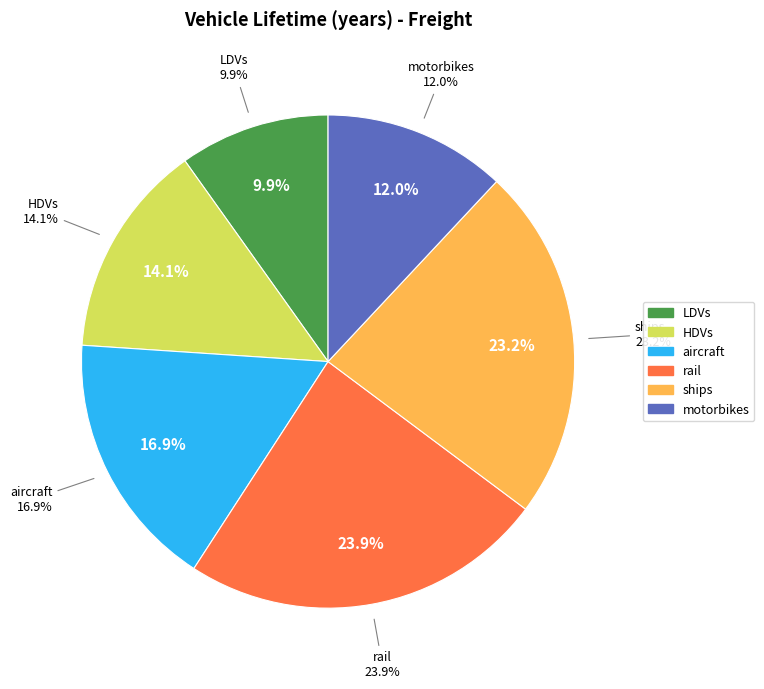

What percentage do HDVs and aircraft together represent?

31.0%